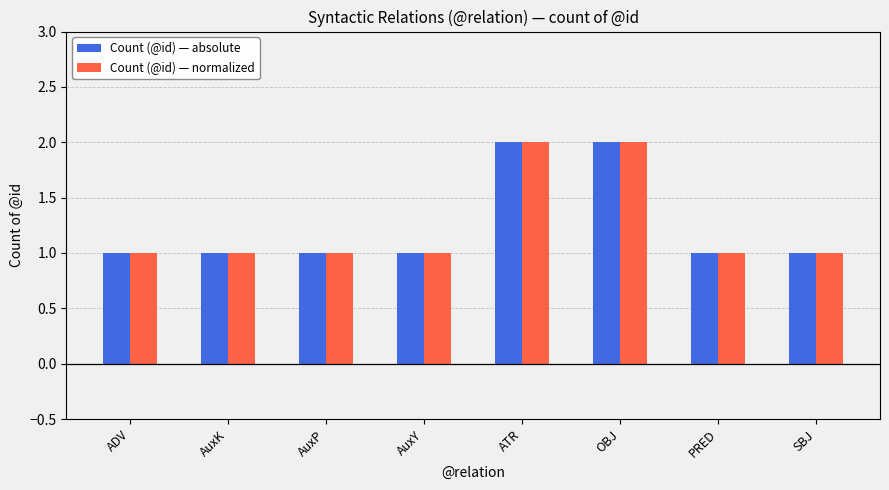

What are all the series names shown in the legend?

Count (@id) — absolute, Count (@id) — normalized